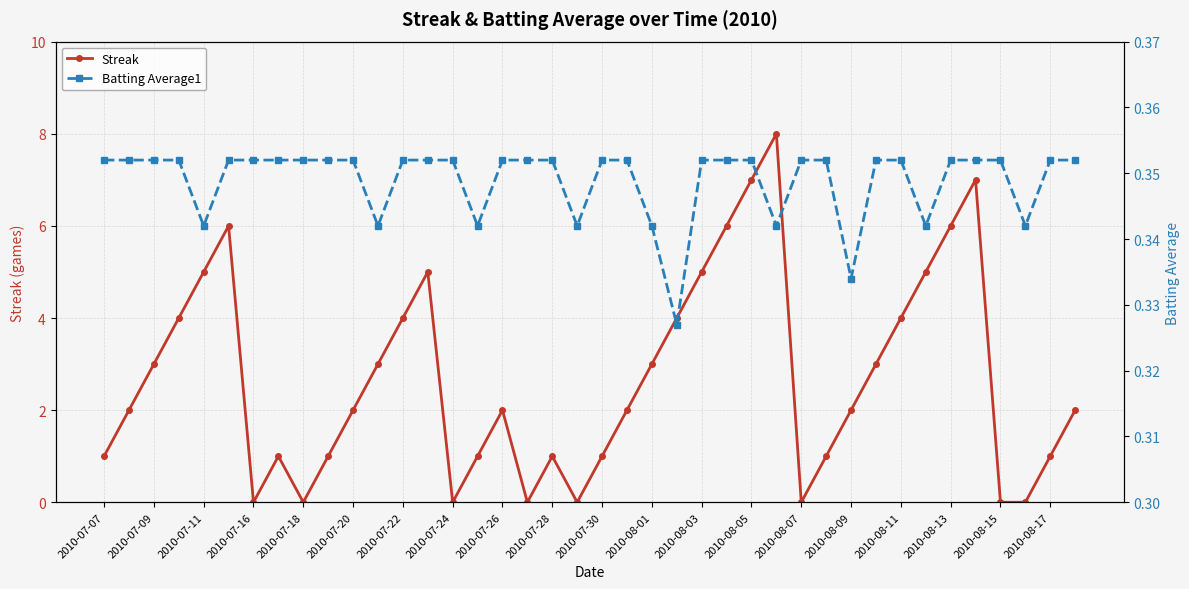

Which series has the largest range (max minus min)?

Streak